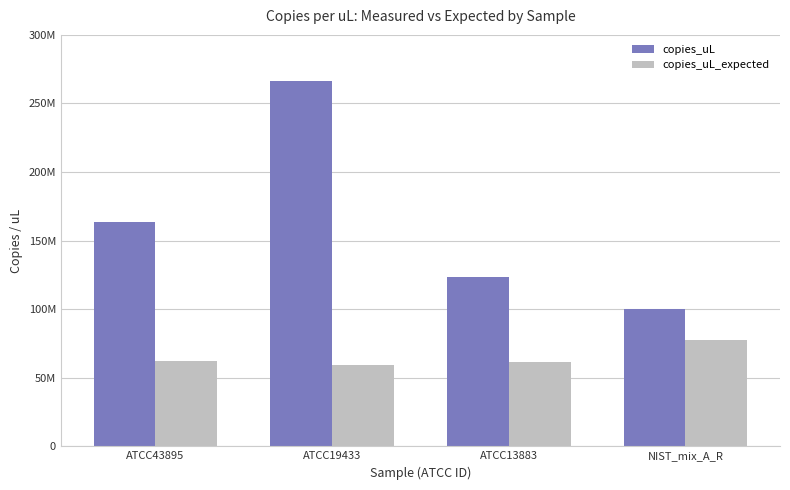

What are all the series names shown in the legend?

copies_uL, copies_uL_expected